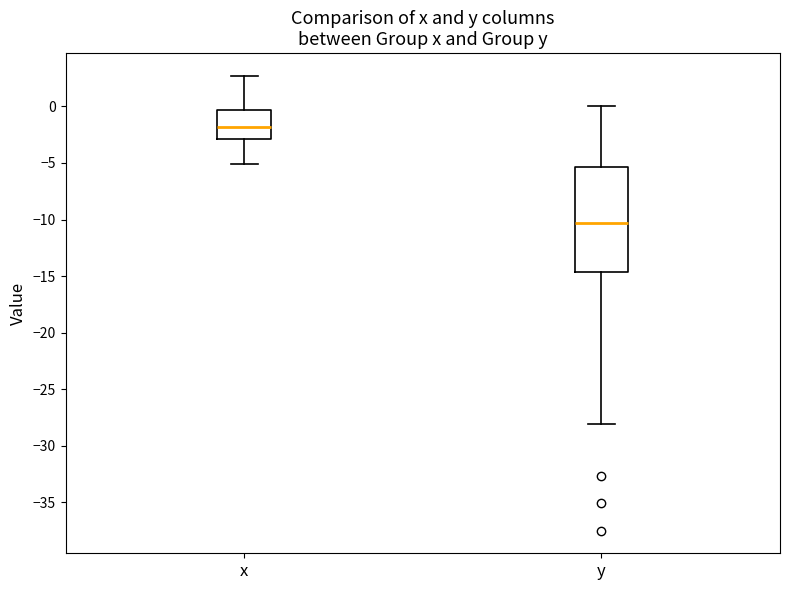

Which box's median line is the highest?

x